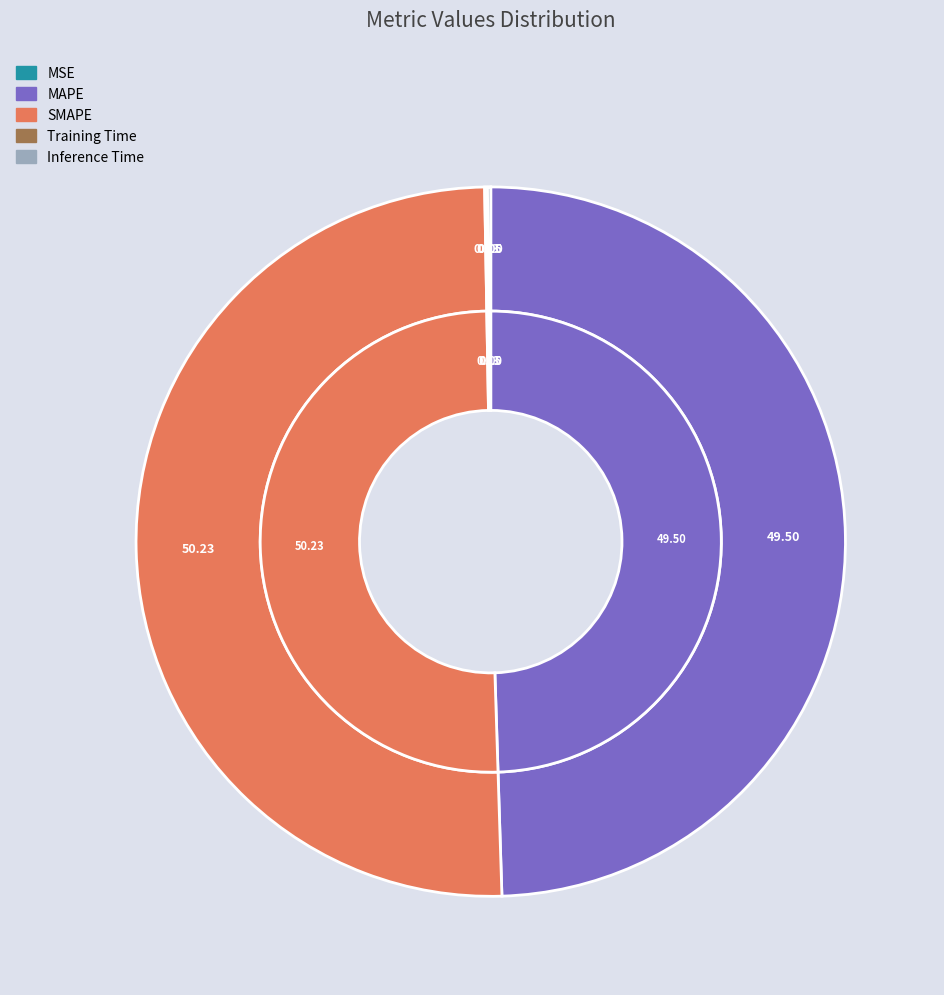

How many segments does this pie chart have?

5